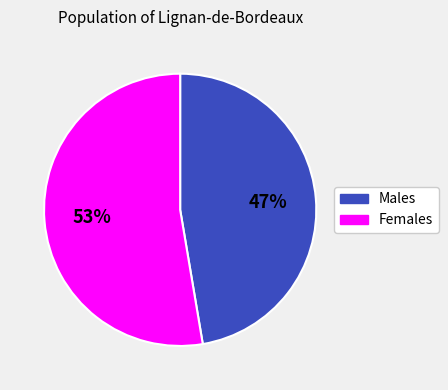

Combined, do Males and Females account for over 50%?

Yes